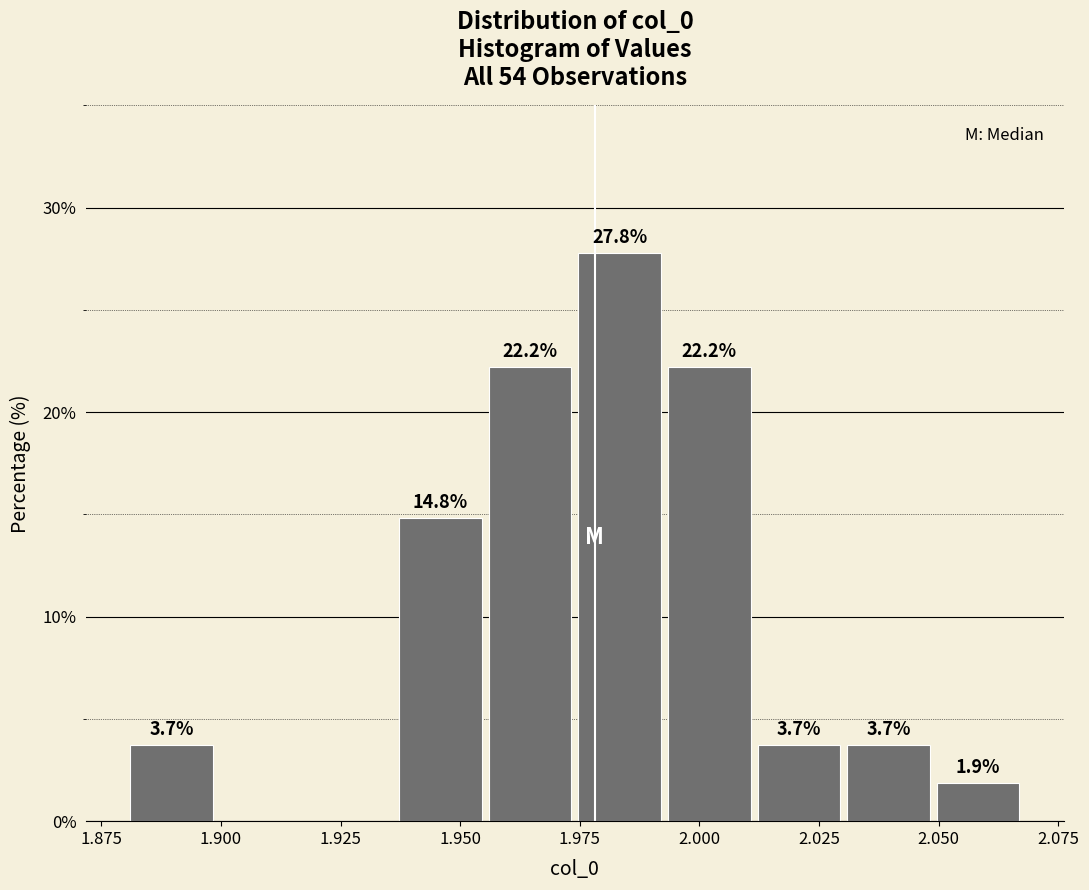

Read against the x-axis, roughly where is the centre of the tallest bar?

1.985